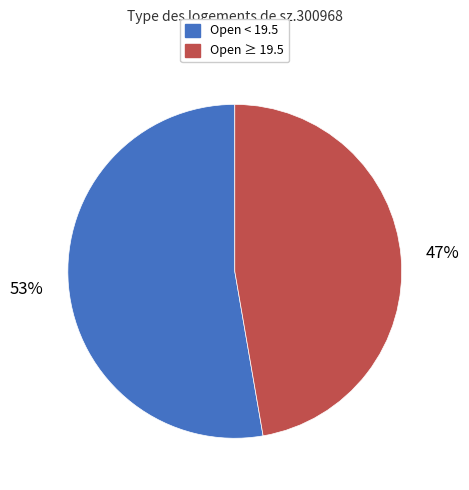

How many segments does this pie chart have?

2